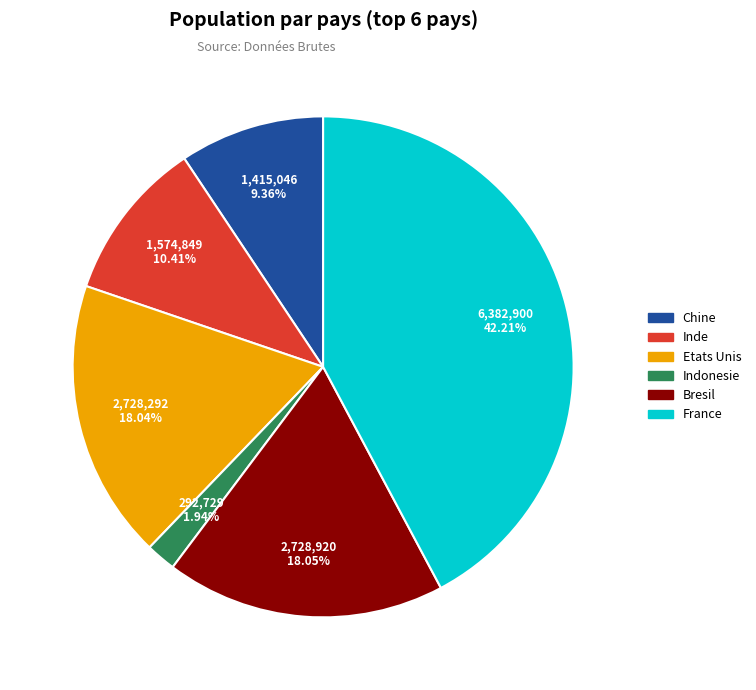

What percentage is NOT represented by Etats Unis?

82.0%